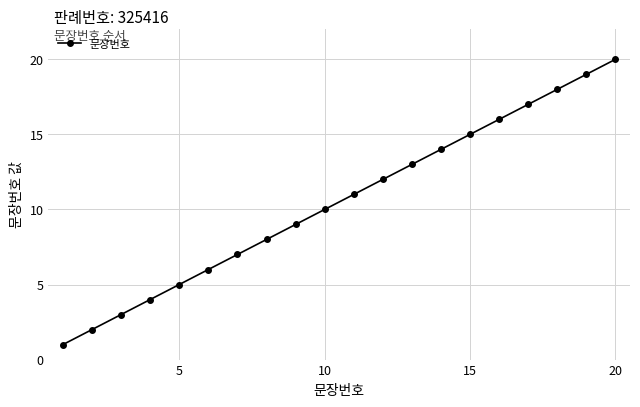

What is the sum of all values?

210